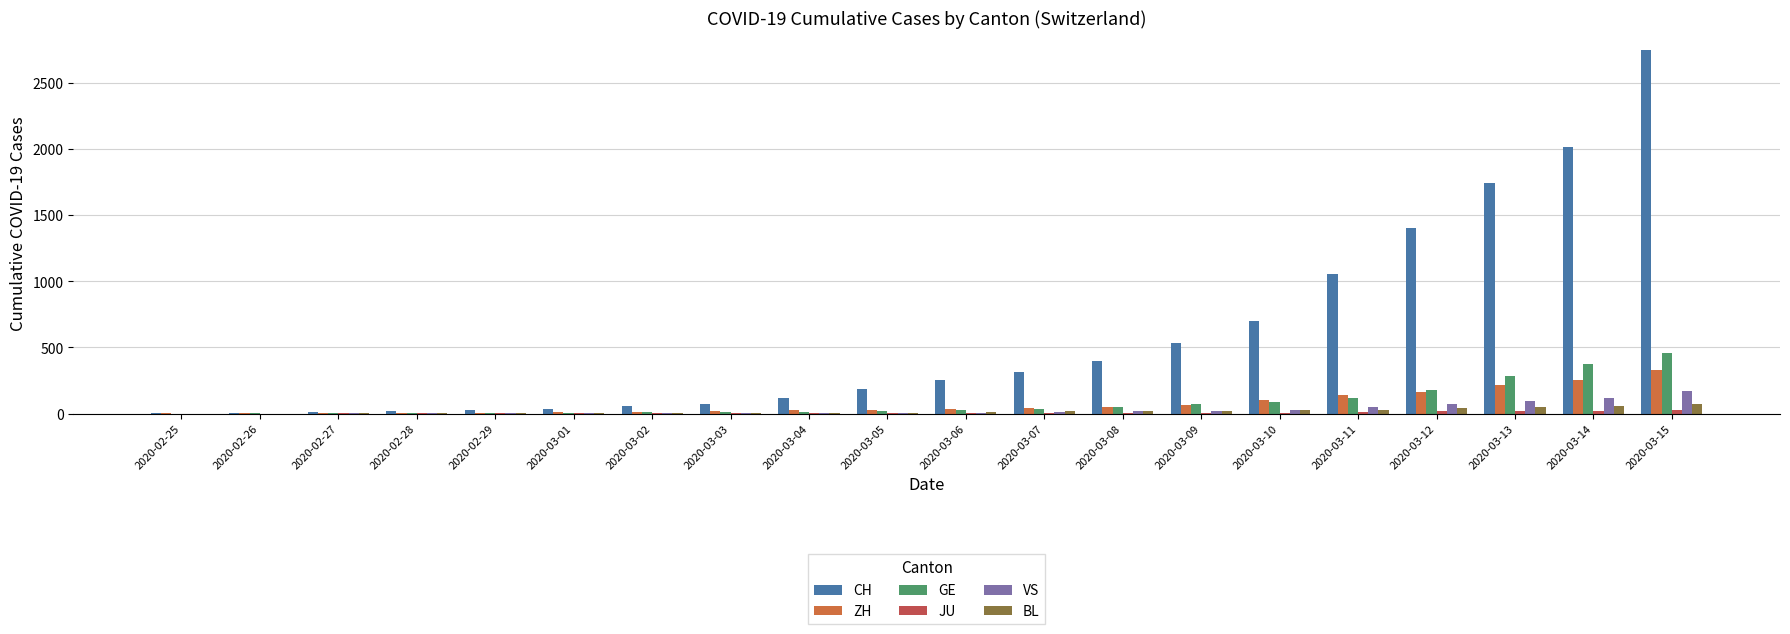

Reading right to left, extract all data points from this chart.

CH: 2744	2015	1740	1405	1053	701	532	395	311	254	182	117	73	54	37	27	20	13	6	2
ZH: 327	251	219	164	141	102	63	50	41	35	30	24	16	14	11	6	2	2	2	1
GE: 461	374	281	178	114	84	73	47	38	30	19	15	11	11	8	8	6	4	1	0
JU: 25	19	18	17	12	7	7	7	5	5	4	4	2	2	1	1	1	1	0	0
VS: 172	115	98	76	53	30	22	17	12	7	6	5	4	3	2	1	1	1	0	0
BL: 76	54	47	42	26	26	22	20	19	15	6	6	2	2	2	2	2	1	0	0